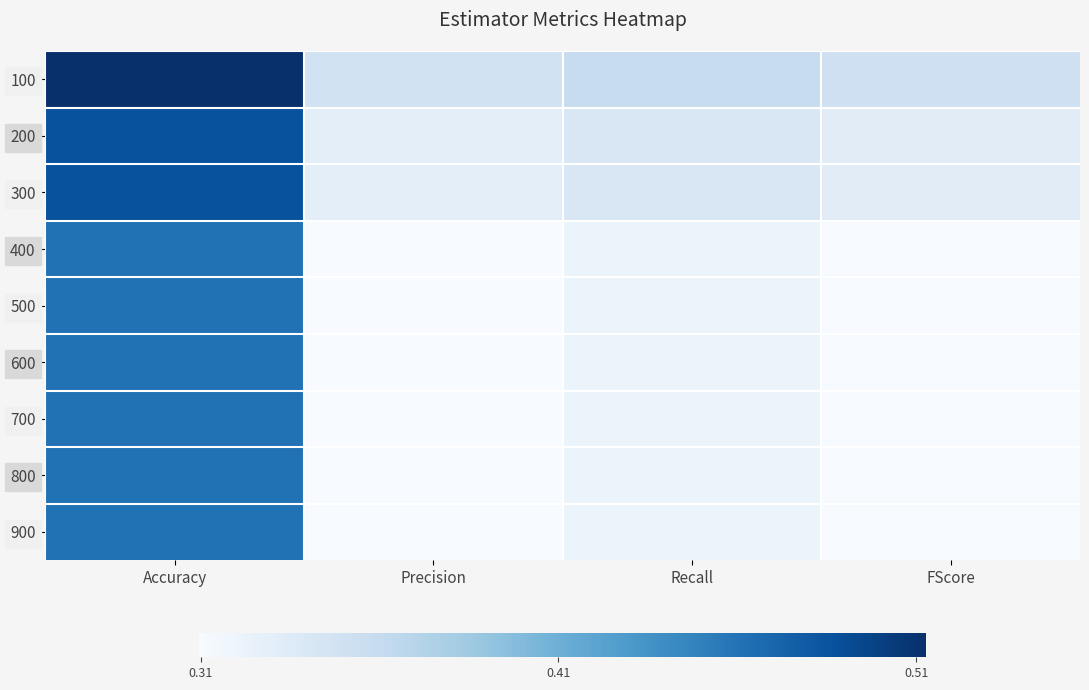

Which series has the largest range (max minus min)?

100